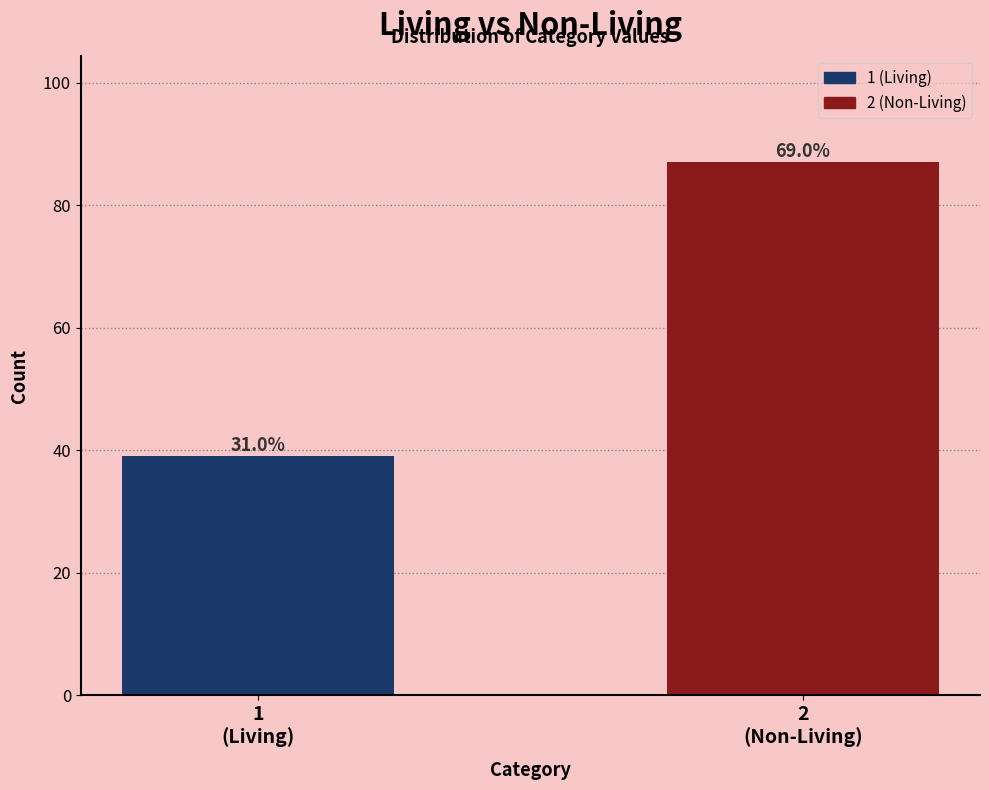

Are the bars horizontal?

No